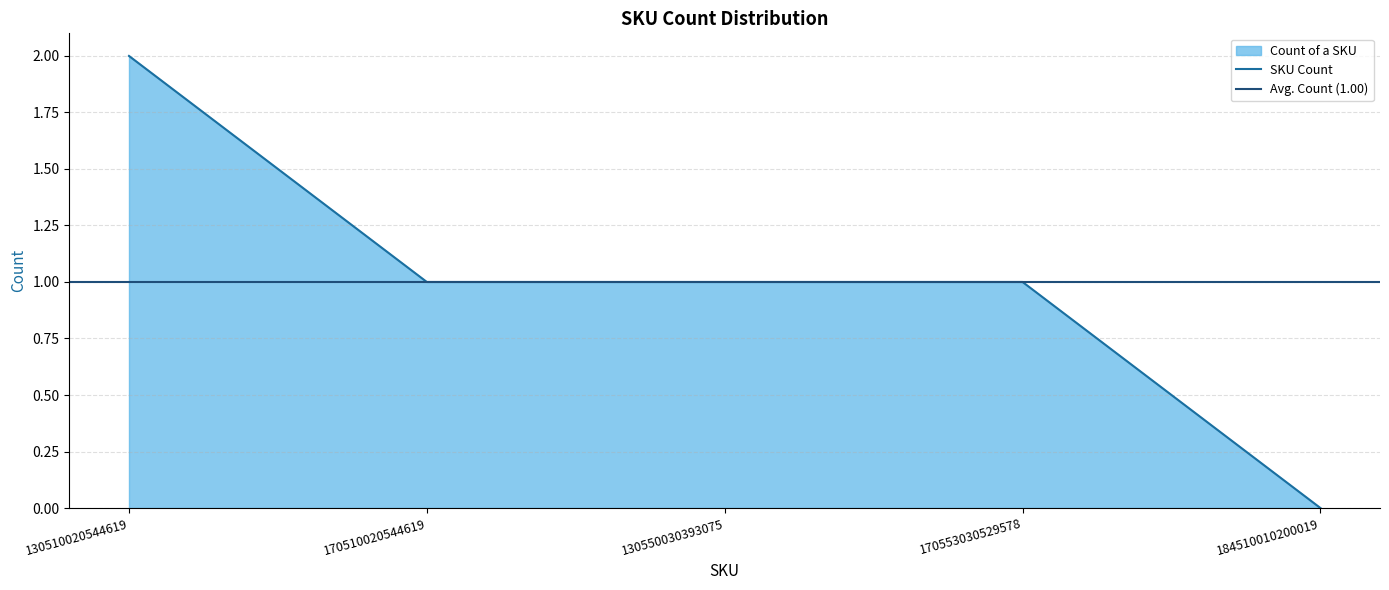

What is the change in value from 130550030393075 to 184510010200019?

-1